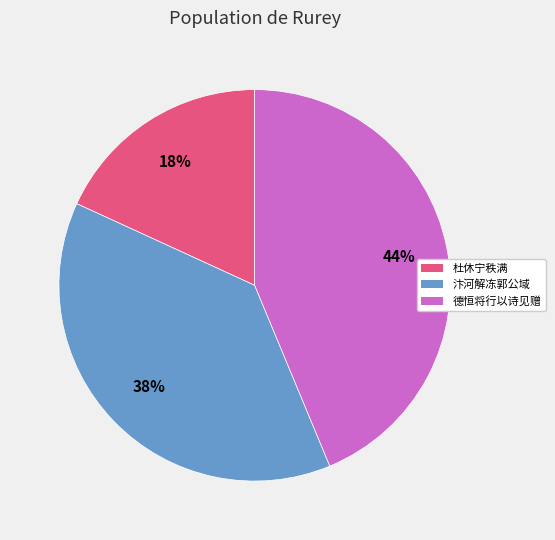

How many segments does this pie chart have?

3